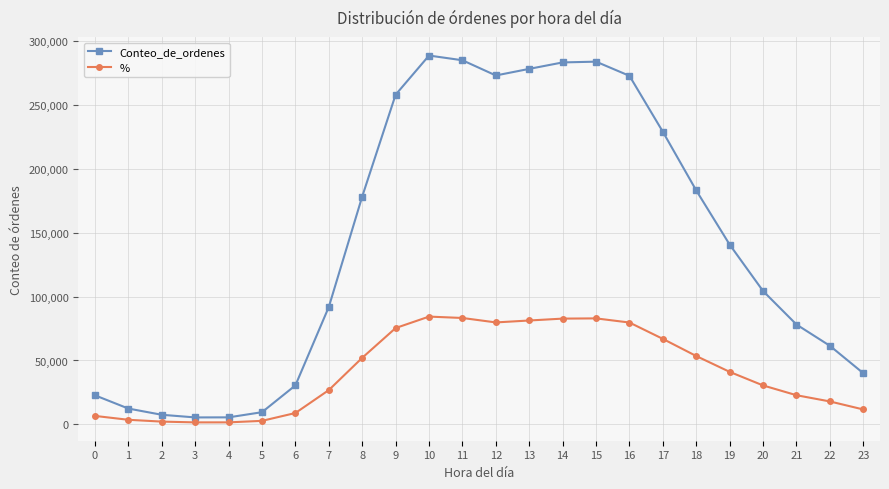

What is the sum of the % values at 8 and 9?

127448.8